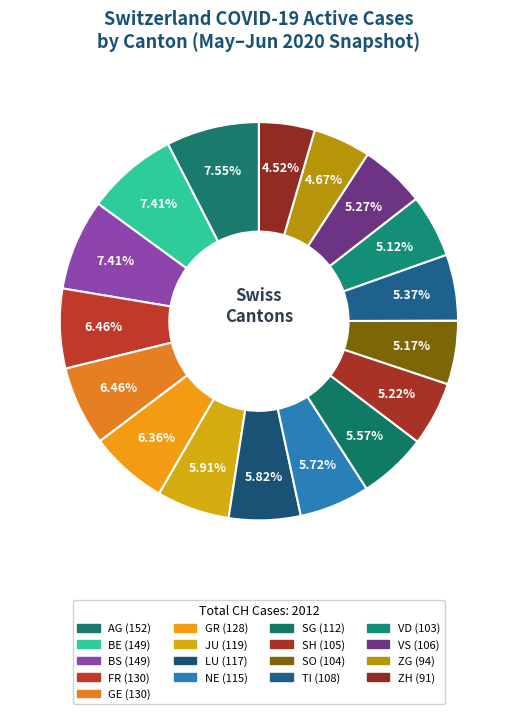

To the nearest percent, what is the combined percentage of BS and SG?

13%